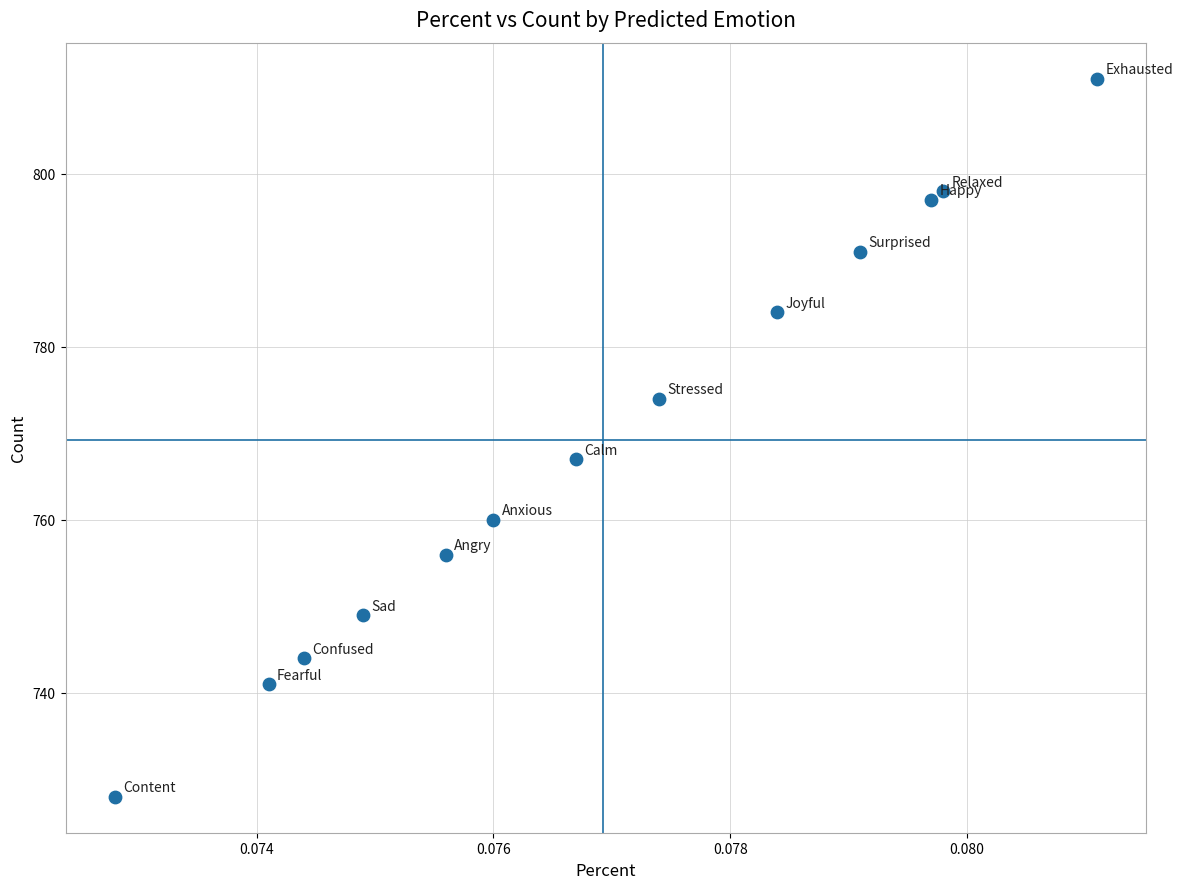

What Y value in the scatter plot is closest to 769?

767